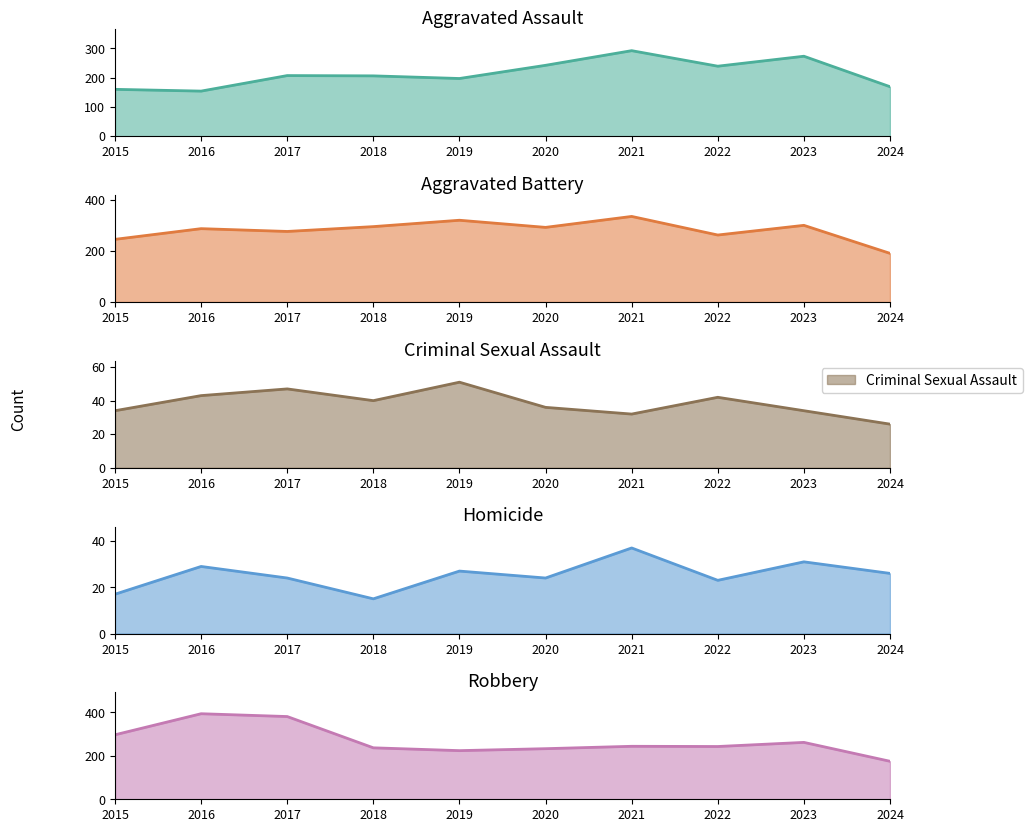

Where is Homicide nearest to the value 26?

2024